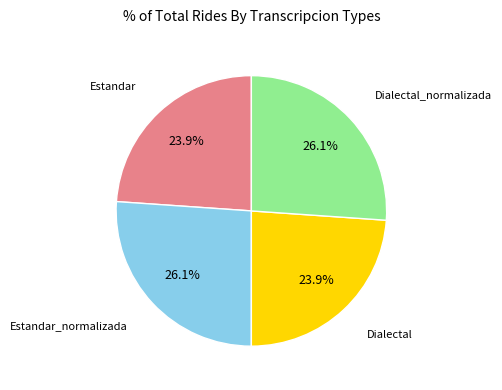

Does any single category account for the majority?

No